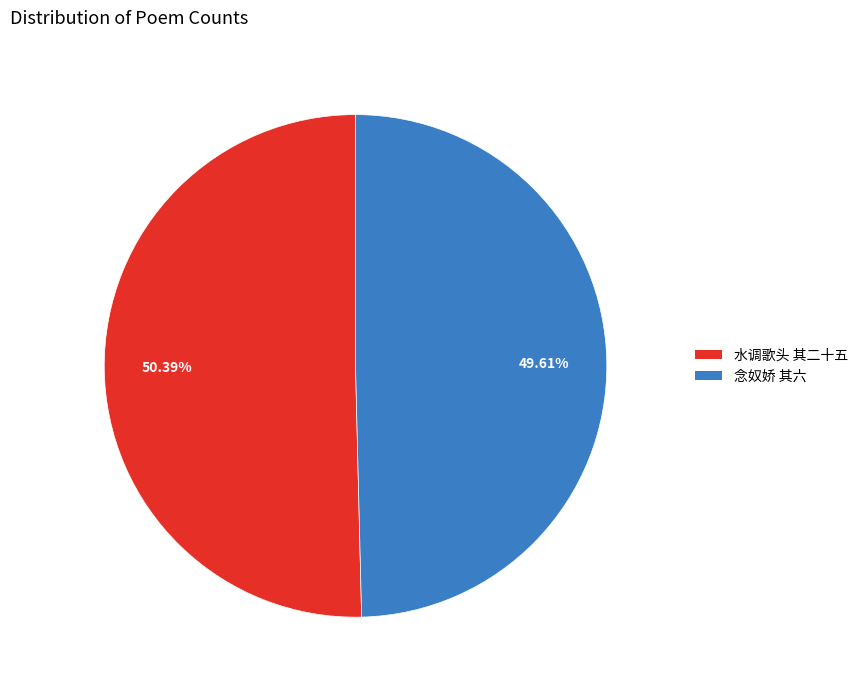

Which category has the smallest portion of the pie?

念奴娇 其六